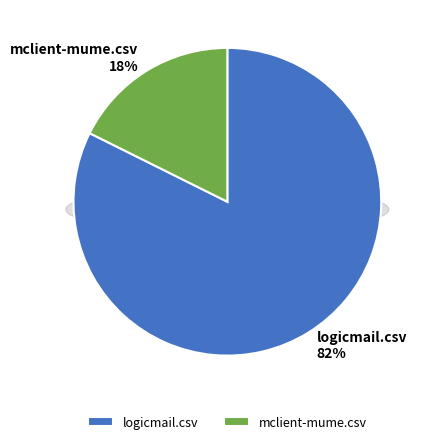

What percentage is NOT represented by mclient-mume.csv?

82.4%